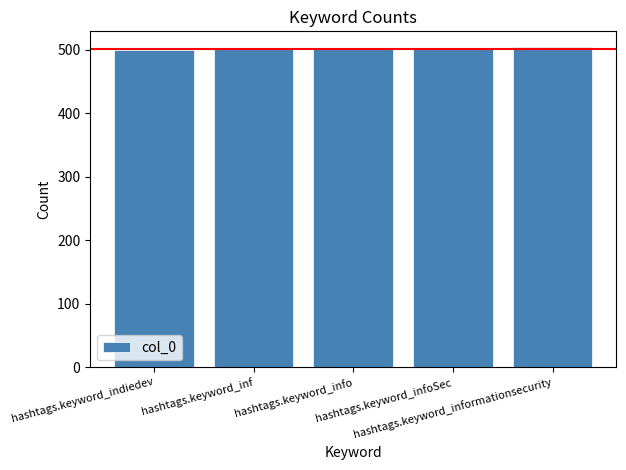

What is the maximum value shown in the chart?

504